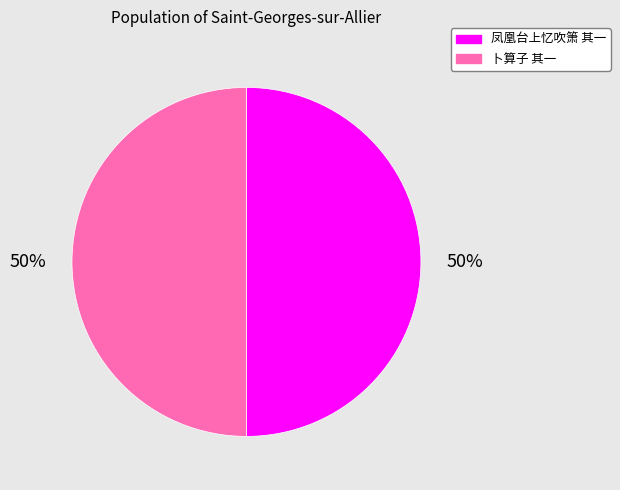

To the nearest percent, what is the average slice percentage?

50%